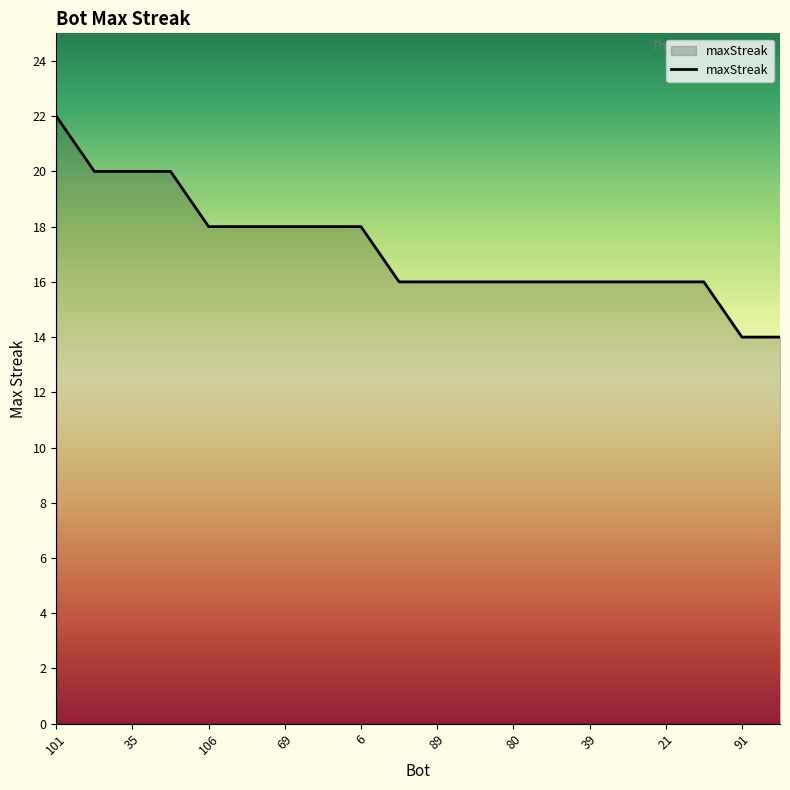

Does the chart have visible grid lines?

No